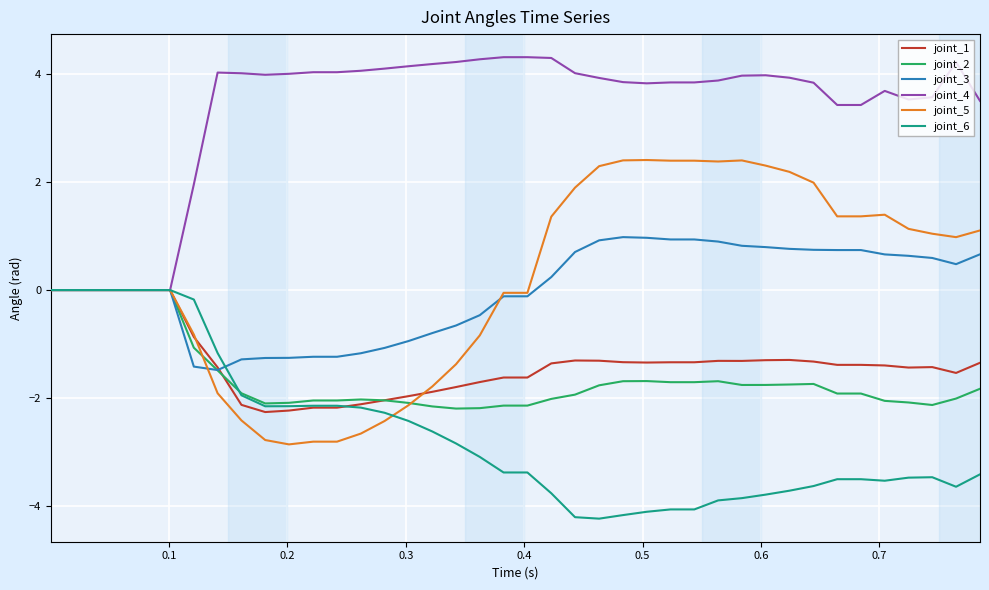

Which series has the largest total across all categories?

joint_4